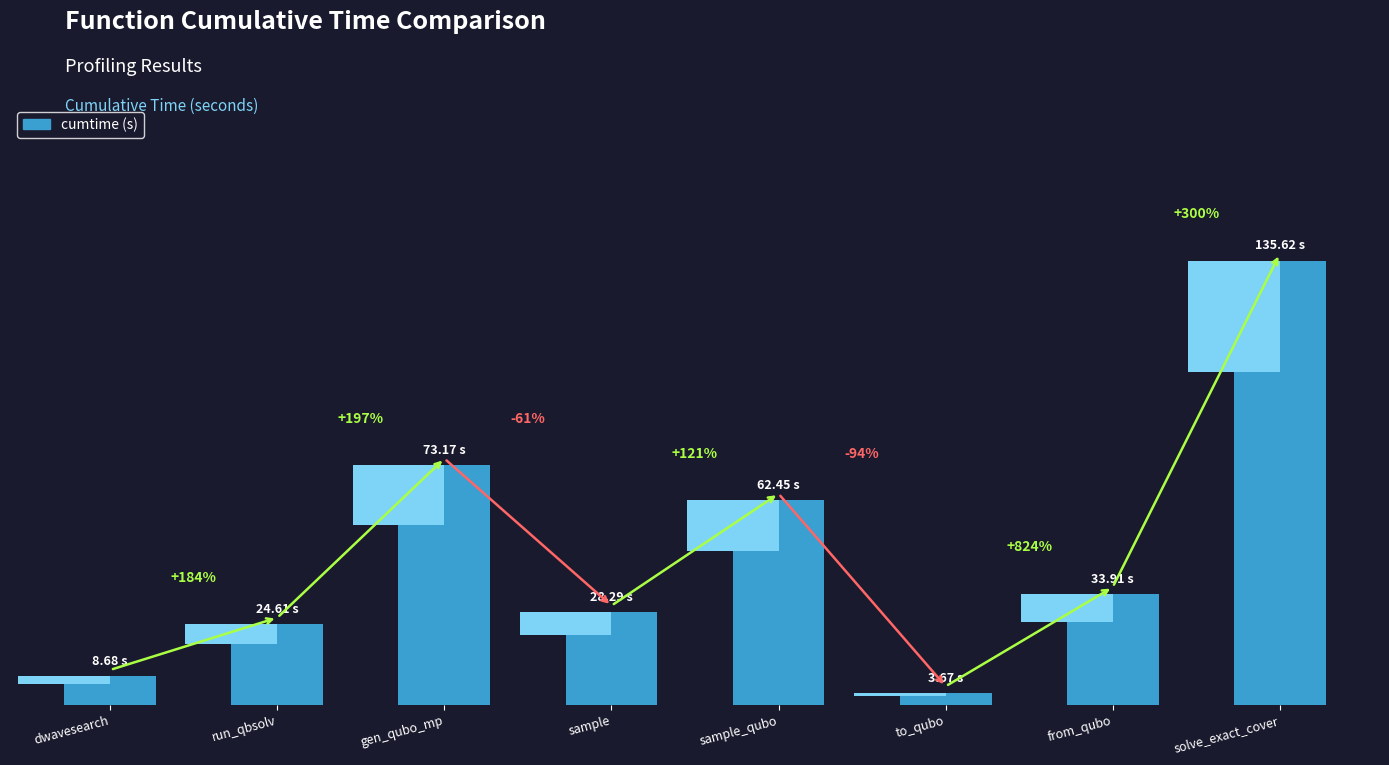

What is the greatest value displayed?

135.6